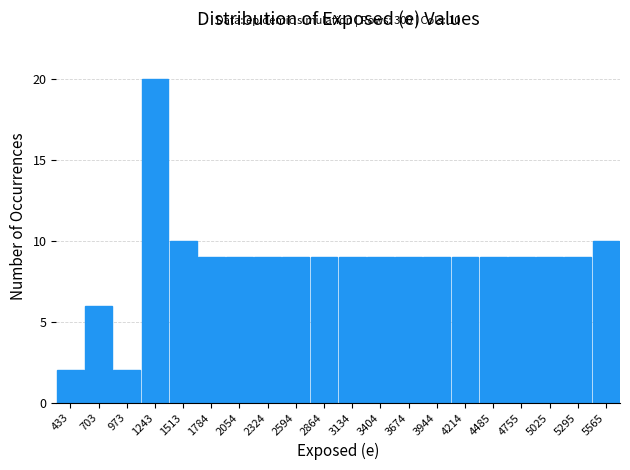

Which range on the x-axis has the tallest bar?

1100 to 1400